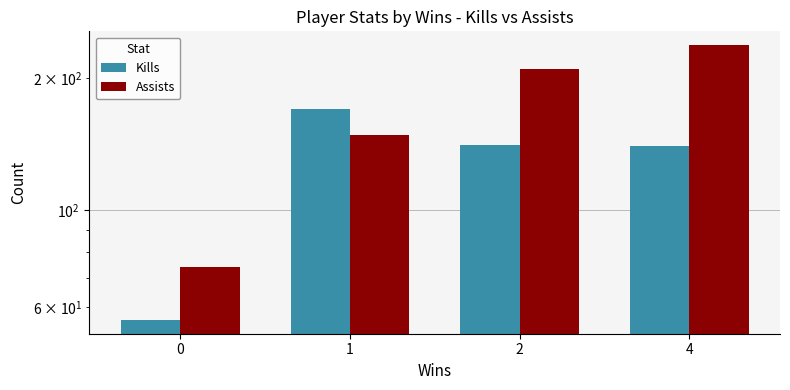

Reading left to right, transcribe all the data shown in this chart.

Kills: 56	170	141	140
Assists: 74	148	210	238